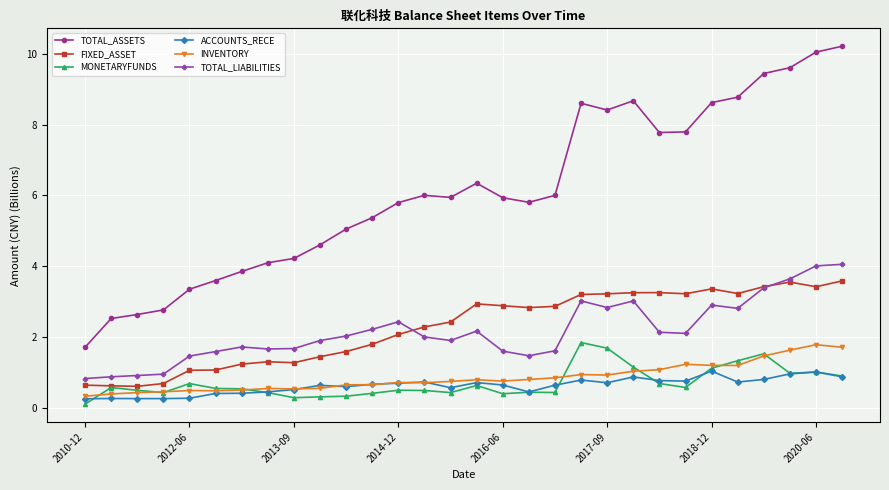

How many lines are shown in the chart?

6